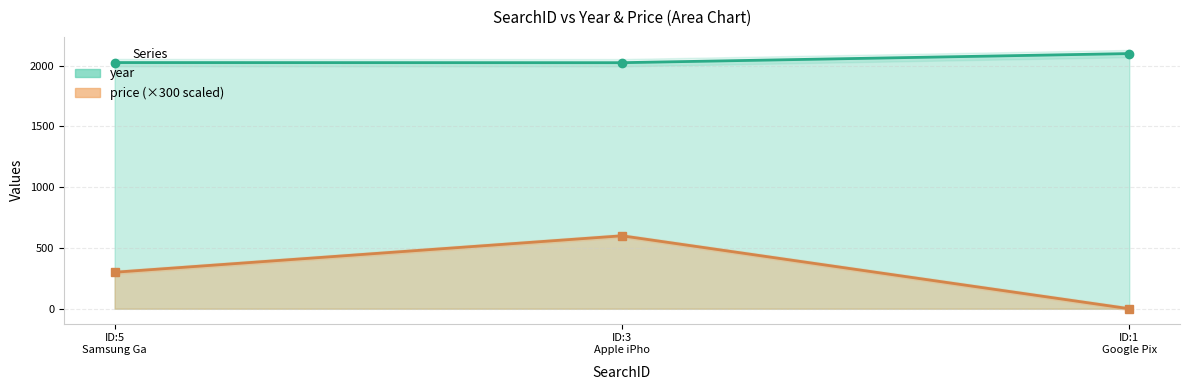

Reading left to right, list all the values displayed in this chart.

year: 2025	2024	2099
price (×300): 300	600	0